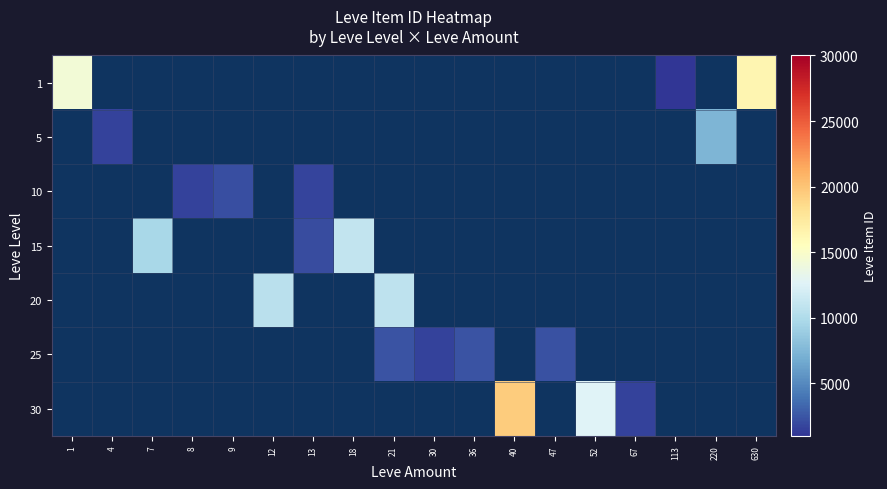

How many values in 20 are above zero?

2